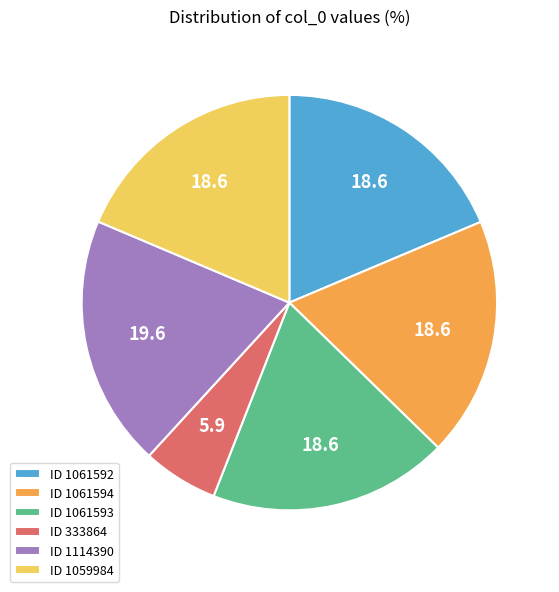

Which category has the biggest portion of the pie?

ID 1114390